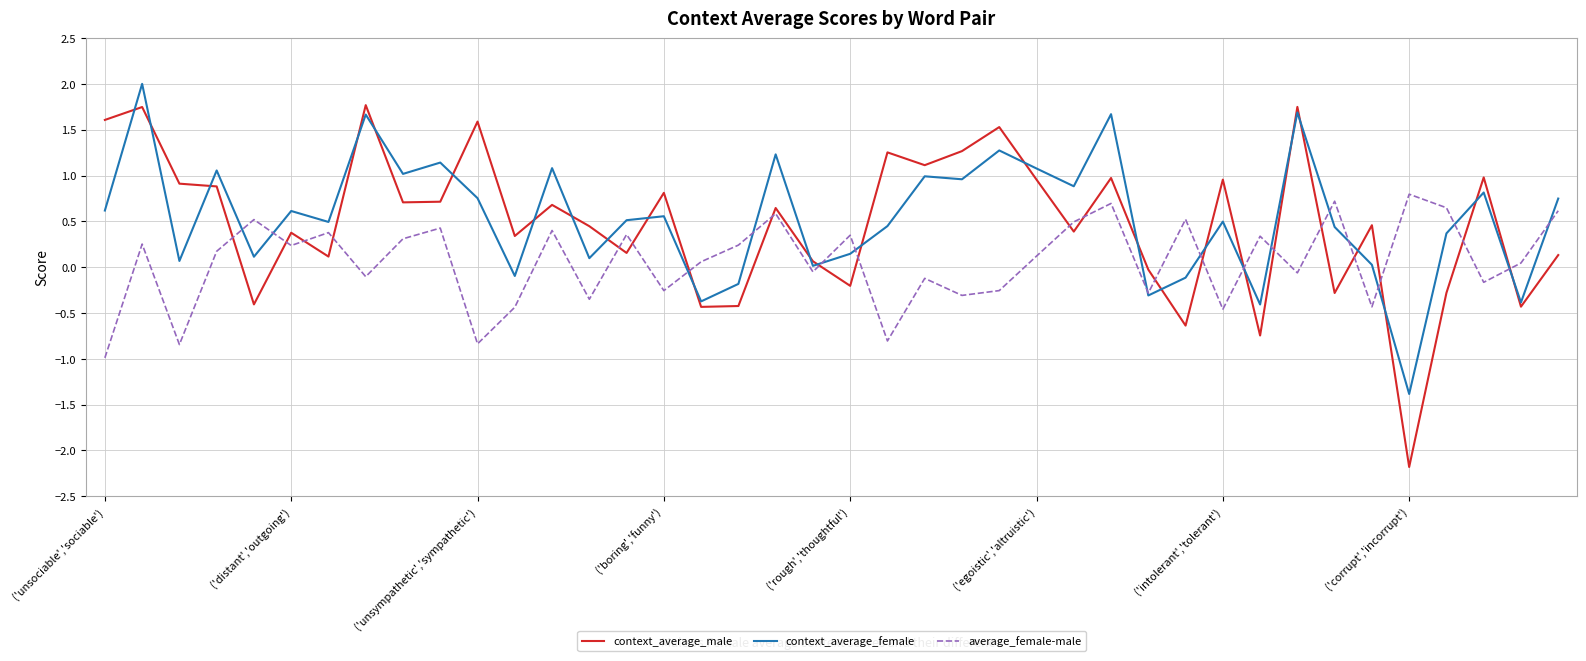

After their last crossing, which series has the higher values: average_female-male or context_average_male?

average_female-male